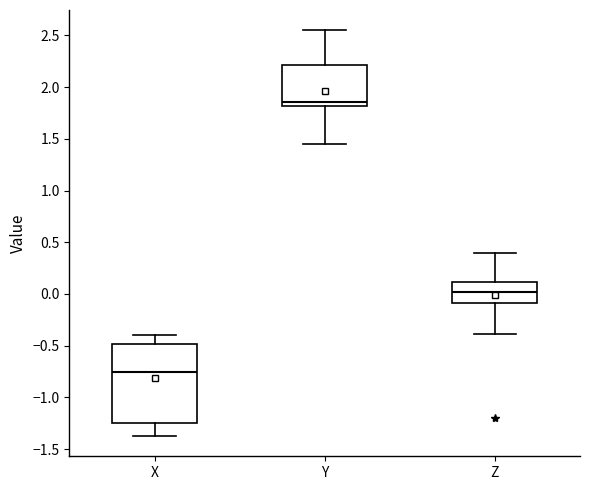

Where is the upper edge of the box for Y on the y-axis? The values are not printed on the chart, so give them approximately, as read against the axis.

2.20